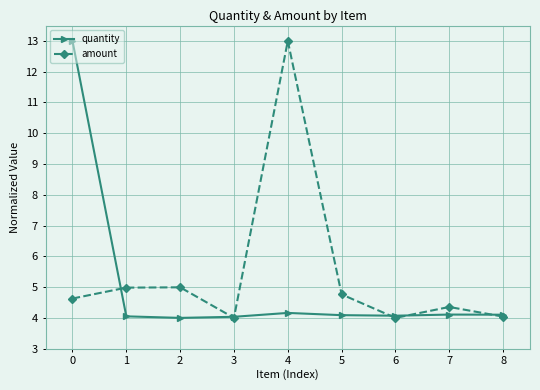

What are all the series names shown in the legend?

quantity, amount